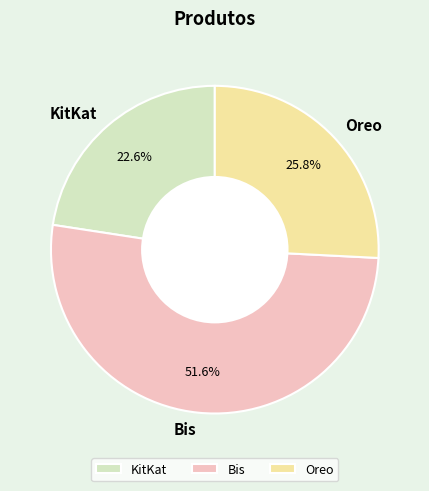

Is the sum of Oreo and KitKat greater than half?

No